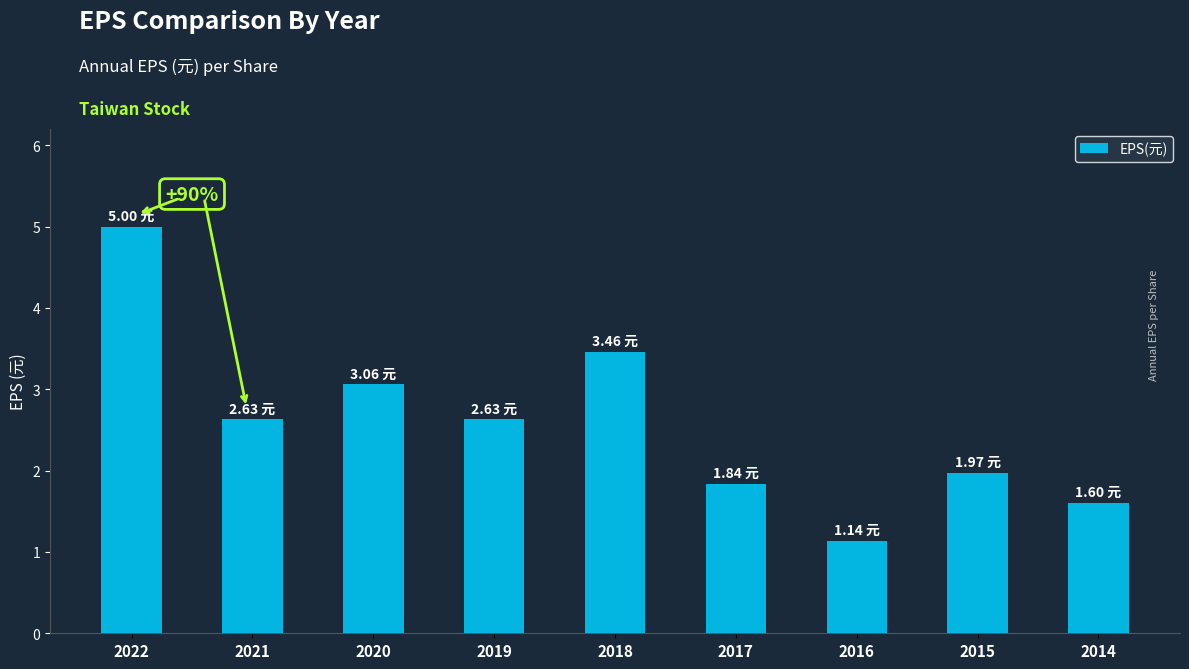

What is the change in value from 2019 to 2016?

-1.5